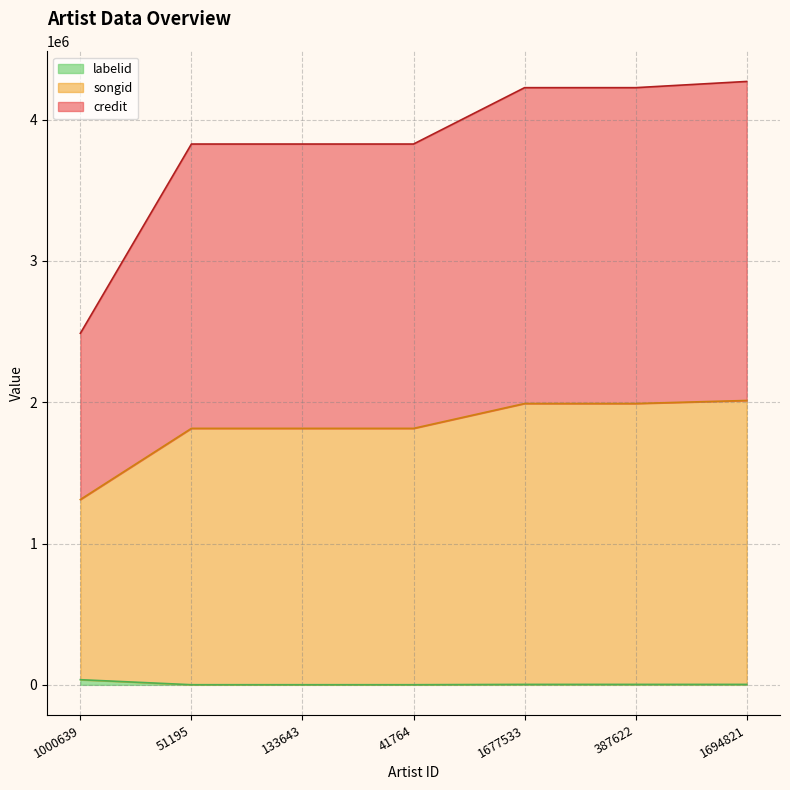

Does the chart display data point markers on the line(s)?

No